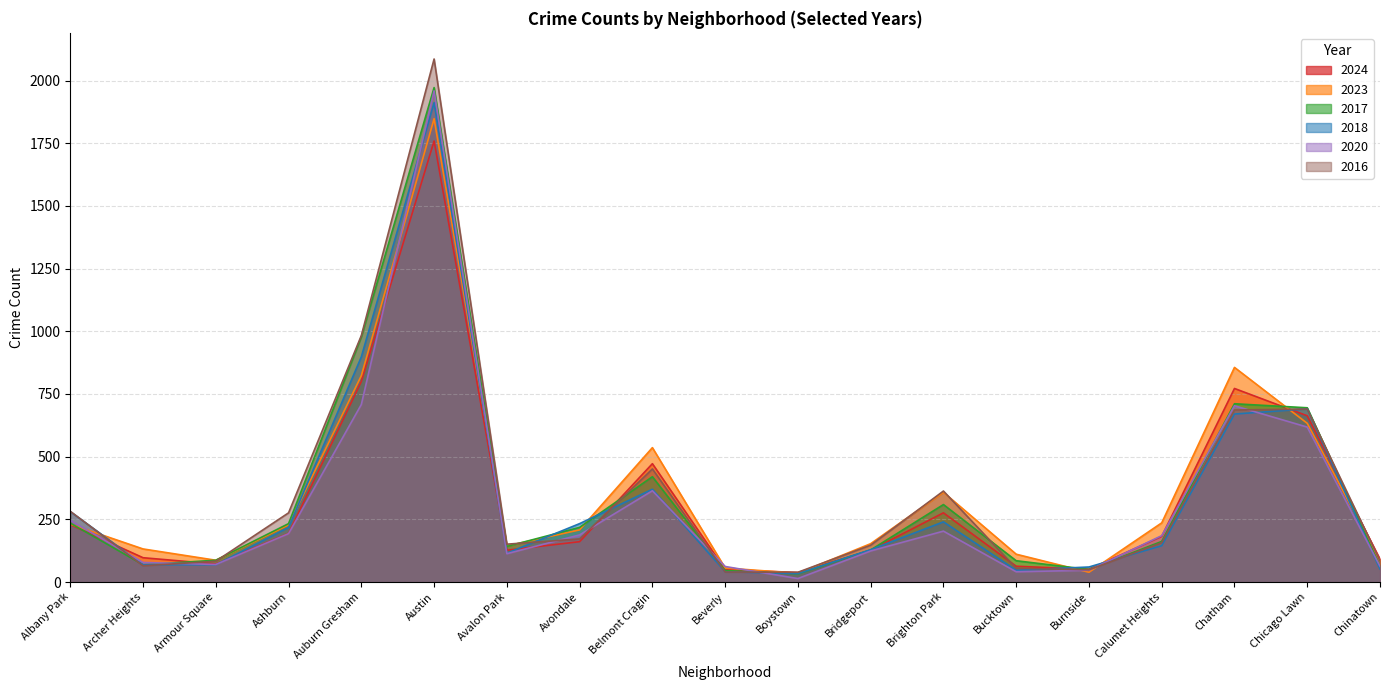

Does the chart have visible grid lines?

Yes